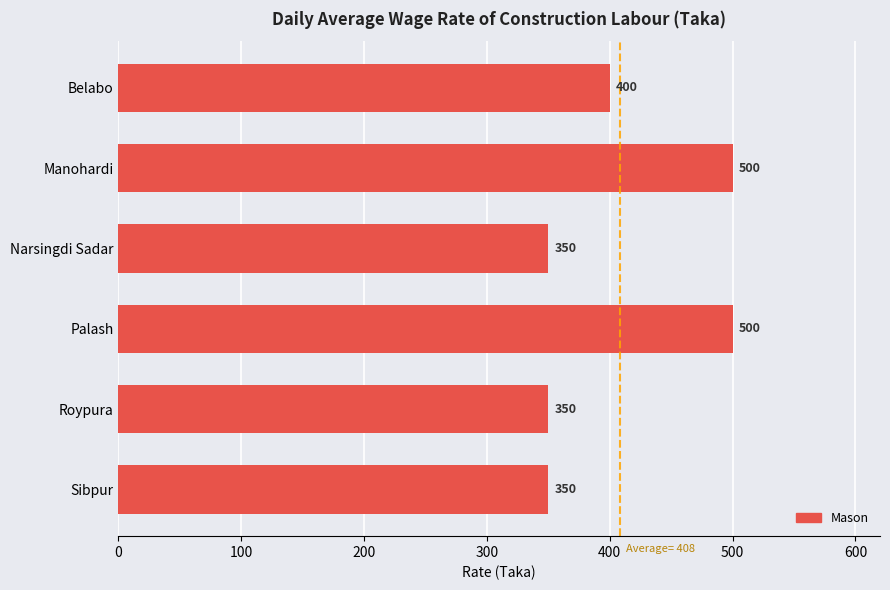

Reading top to bottom, what are all the values shown in this chart?

Belabo=400	Manohardi=500	Narsingdi Sadar=350	Palash=500	Roypura=350	Sibpur=350